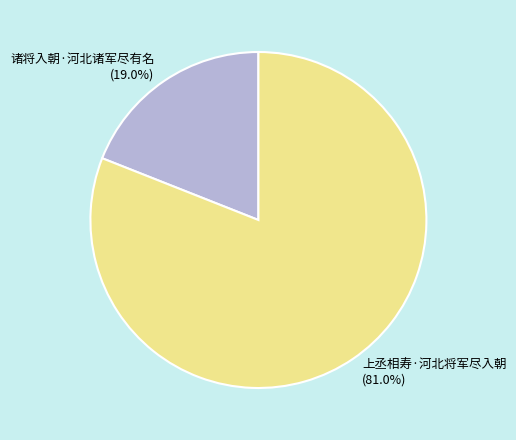

Between 上丞相寿·河北将军尽入朝 and 诸将入朝·河北诸军尽有名, which is larger?

上丞相寿·河北将军尽入朝